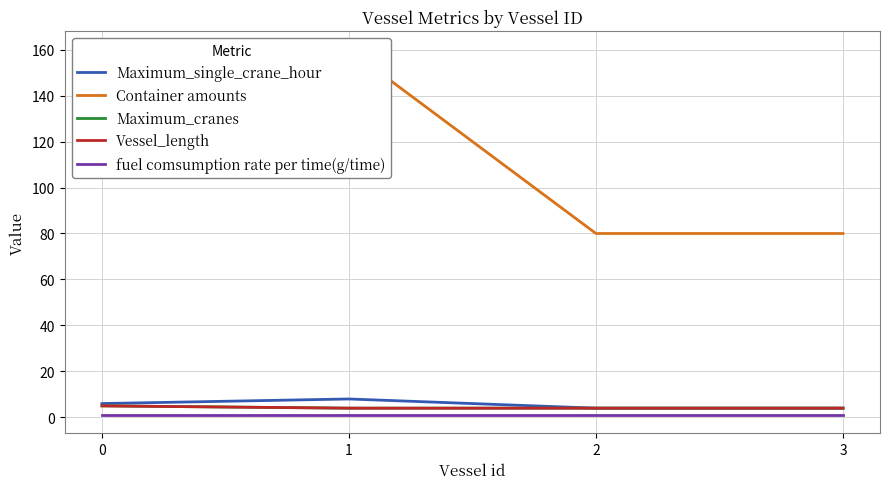

Rank the categories by Maximum_single_crane_hour value from lowest to highest.

2, 3, 0, 1